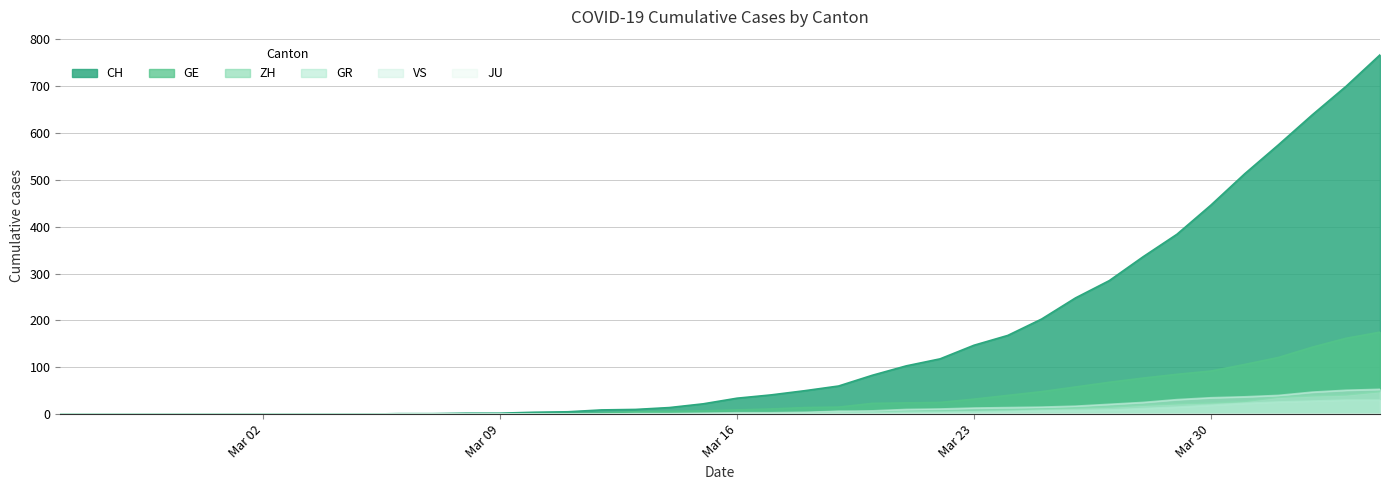

What is the sum of the ZH values at 2020-03-28 and 2020-03-11?

19